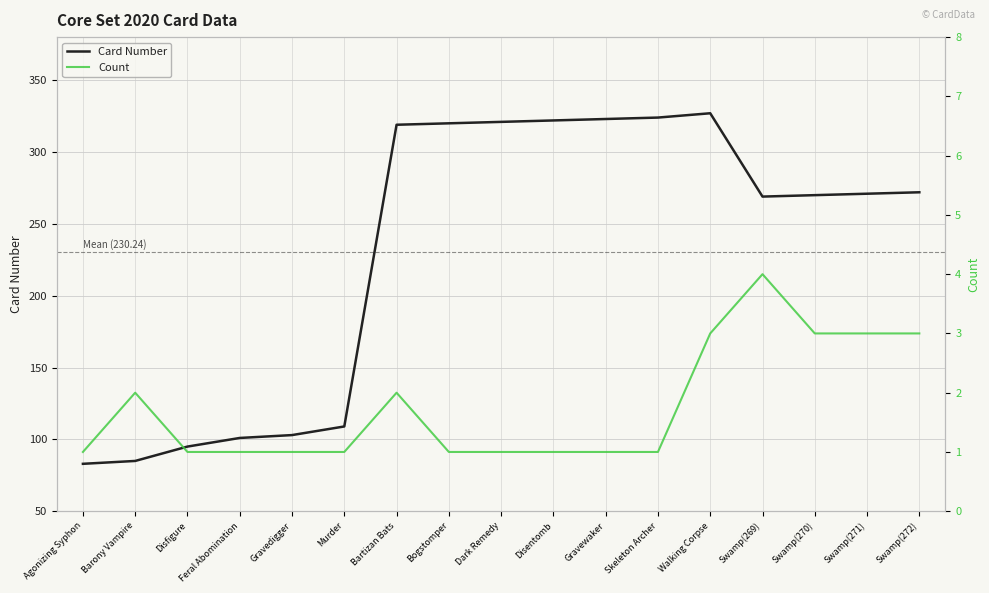

Between Bartizan Bats and Swamp(272), which is larger?

Bartizan Bats